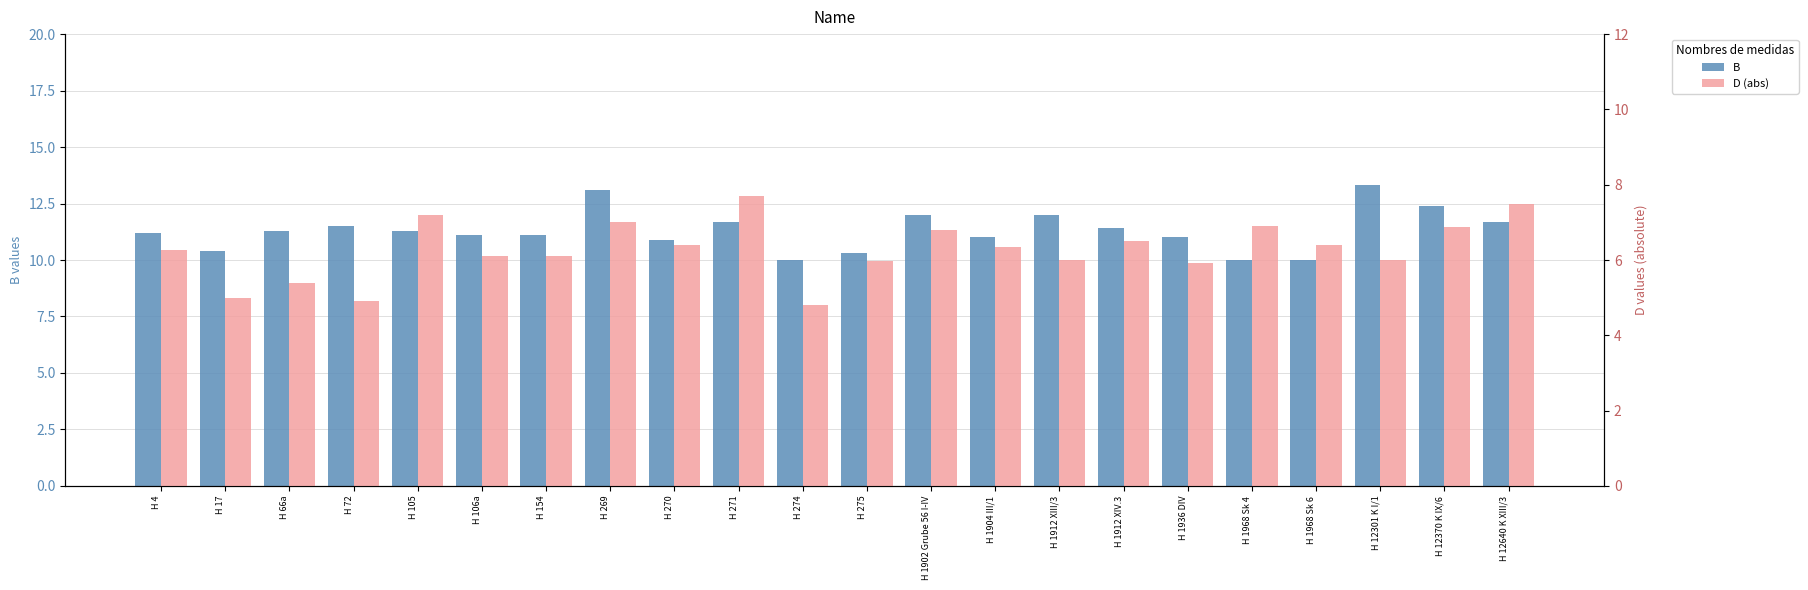

What is the minimum value shown in the chart?

4.8